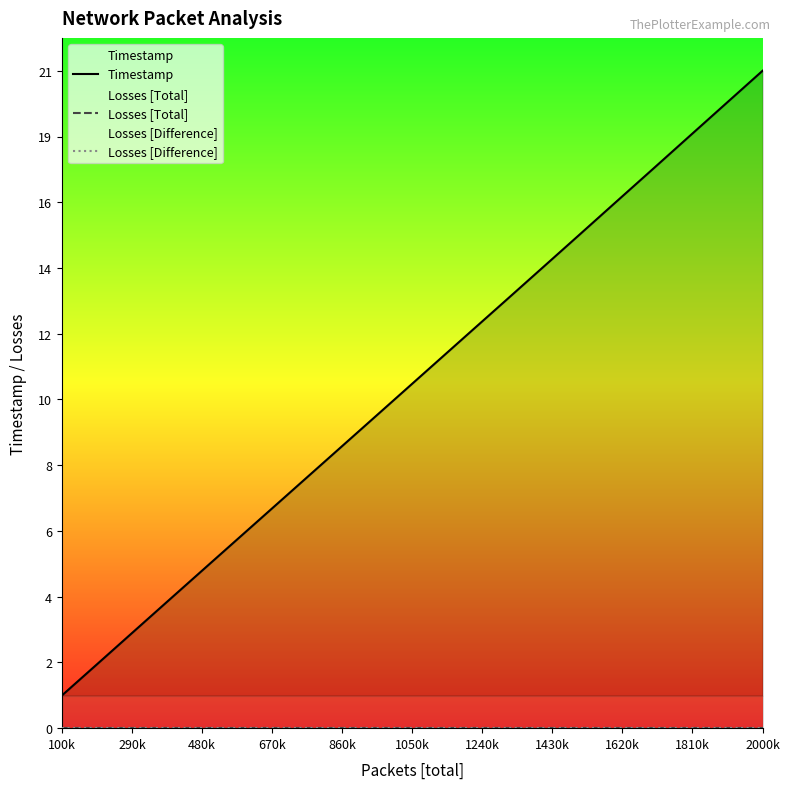

What is the average value of the Timestamp series?

10.8